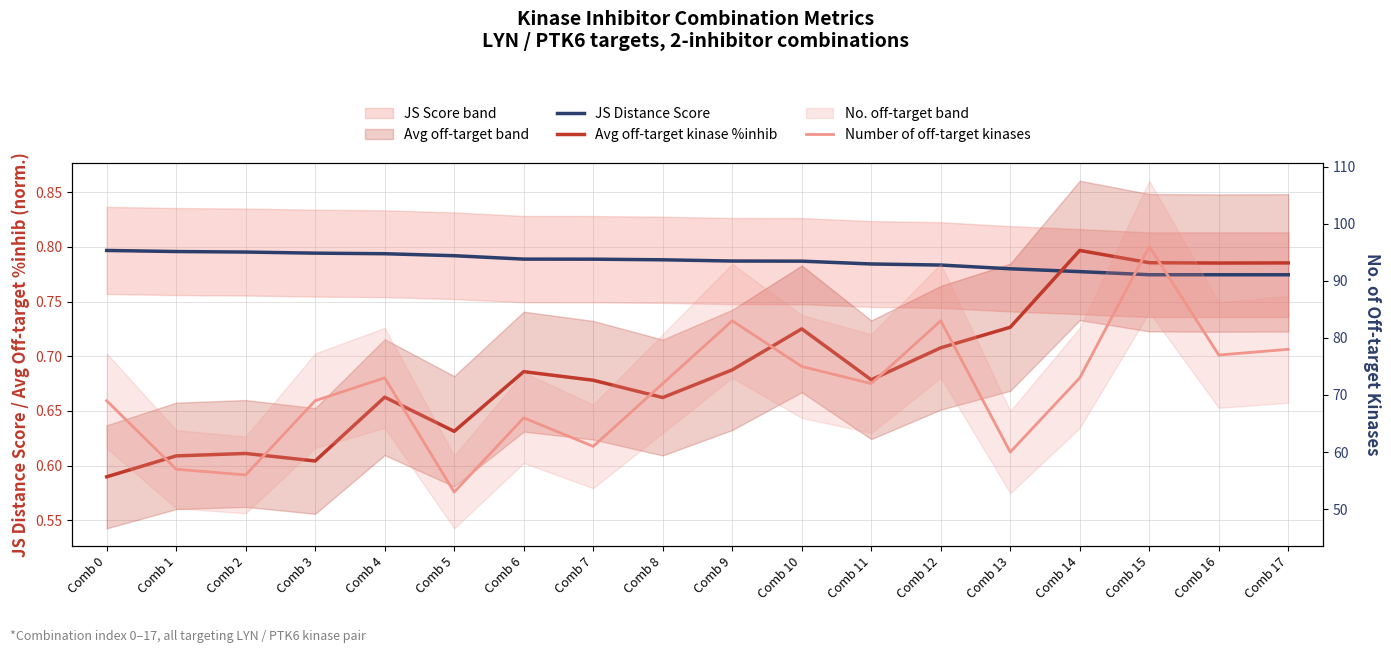

How many times do Avg off-target kinase %inhib and JS Distance Score cross each other?

1